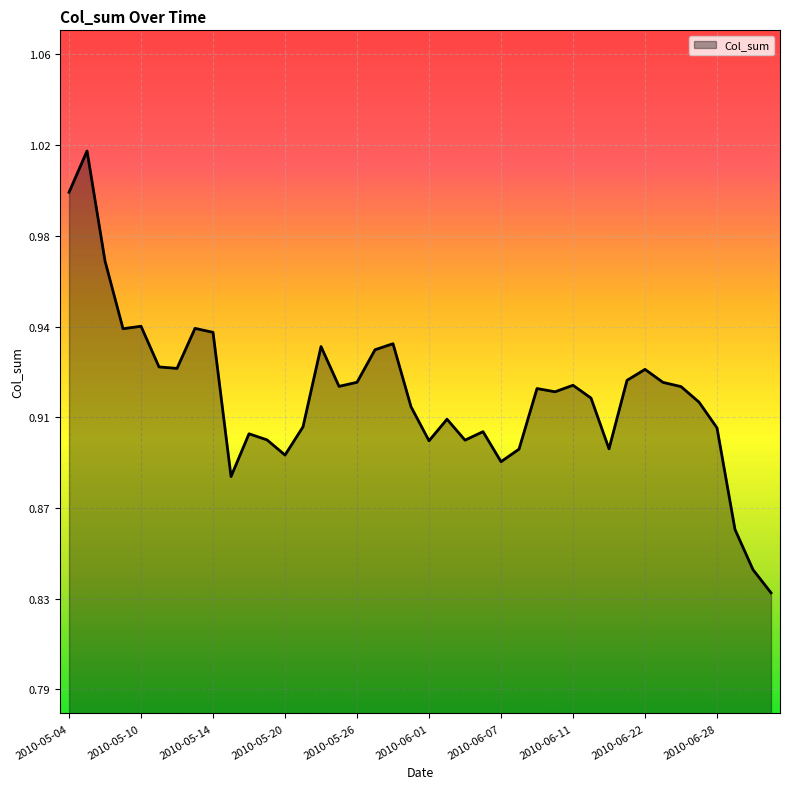

What is the difference between the maximum and minimum values?

0.2